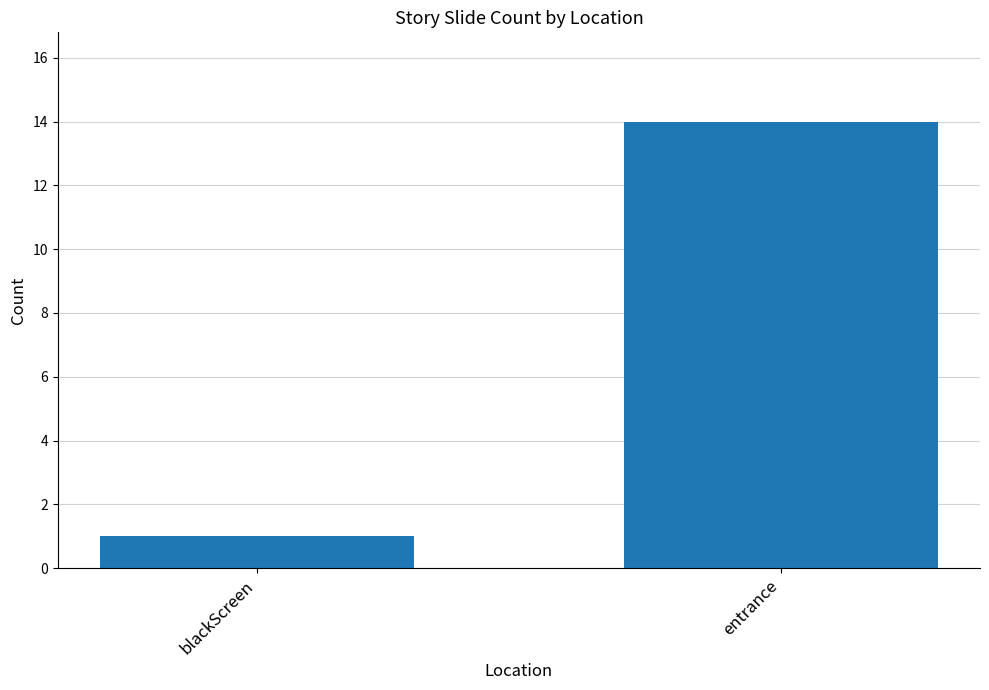

List the labels in order of value, largest first.

entrance, blackScreen